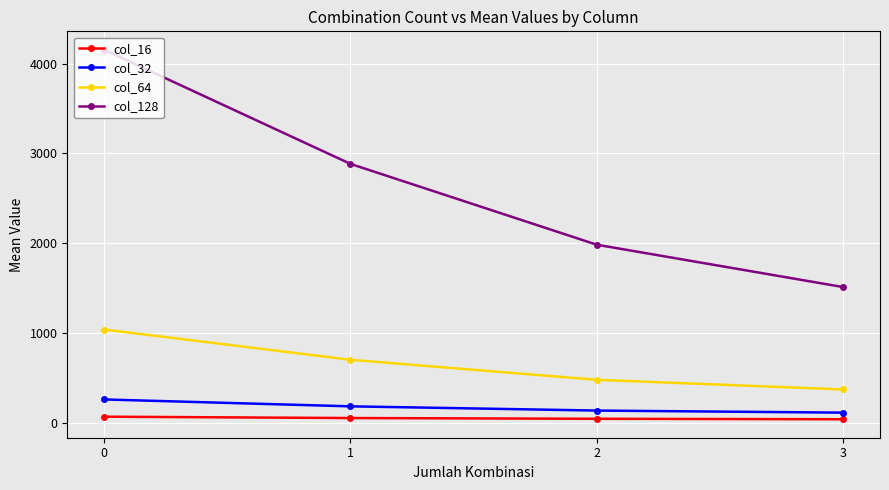

The value of col_32 at 1 is 181.3. True or false?

True